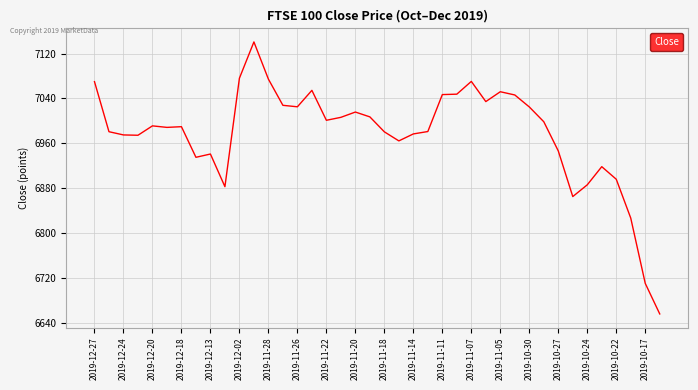

What is the minimum value shown in the chart?

6656.1